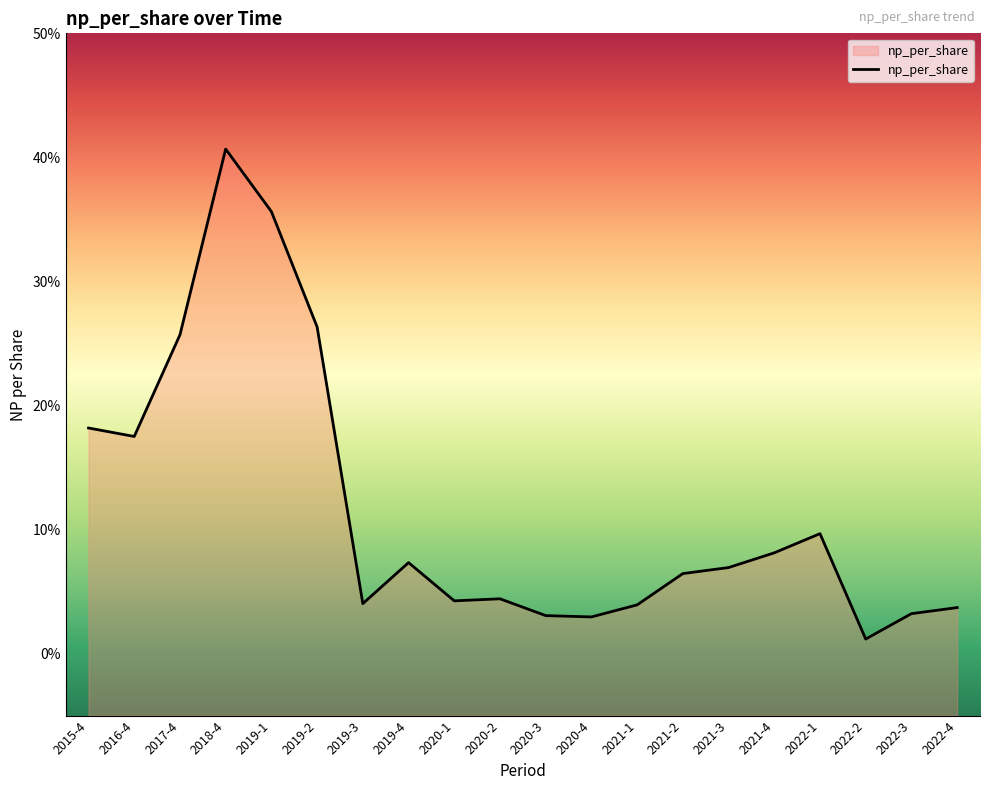

Reading right to left, list all the values displayed in this chart.

0.0	0.0	0.0	0.1	0.1	0.1	0.1	0.0	0.0	0.0	0.0	0.0	0.1	0.0	0.3	0.4	0.4	0.3	0.2	0.2